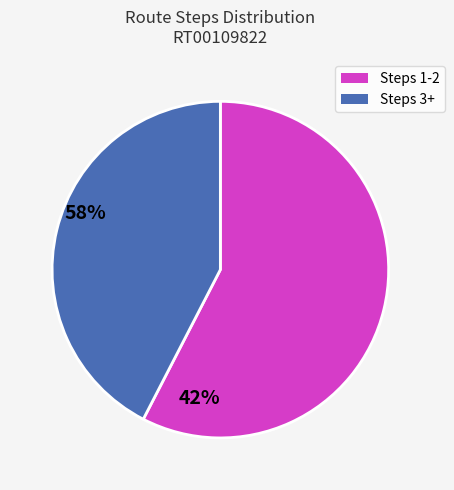

Does any single category account for the majority?

Yes